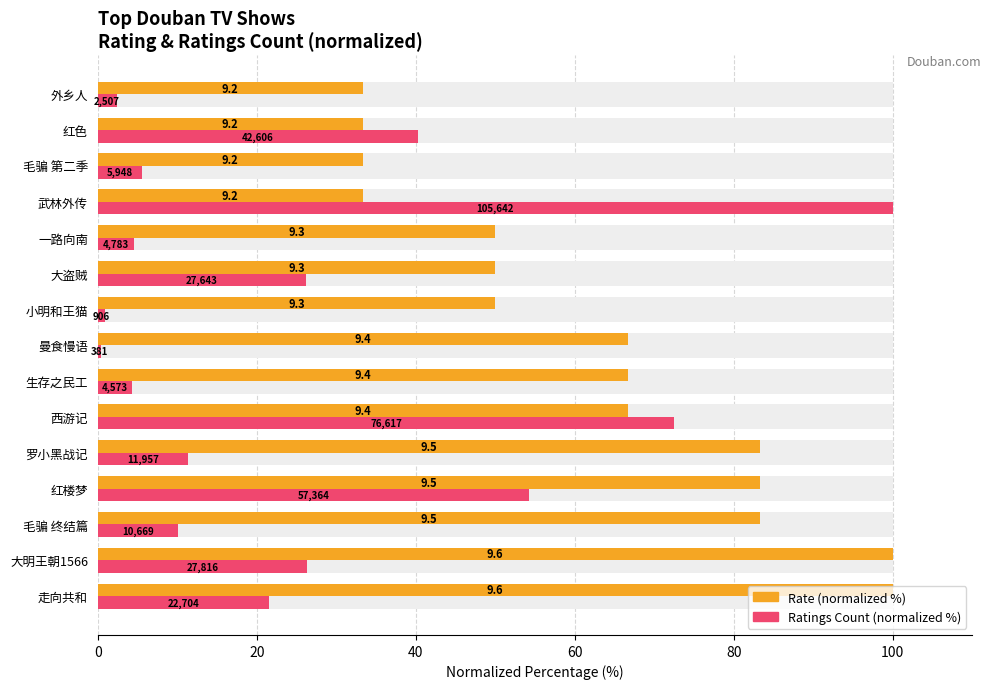

Reading left to right, transcribe all the data shown in this chart.

Rate (normalized %): 100.0	100.0	83.3	83.3	83.3	66.7	66.7	66.7	50.0	50.0	50.0	33.3	33.3	33.3	33.3
Ratings Count (normalized %): 21.5	26.3	10.1	54.3	11.3	72.5	4.3	0.4	0.9	26.2	4.5	100.0	5.6	40.3	2.4